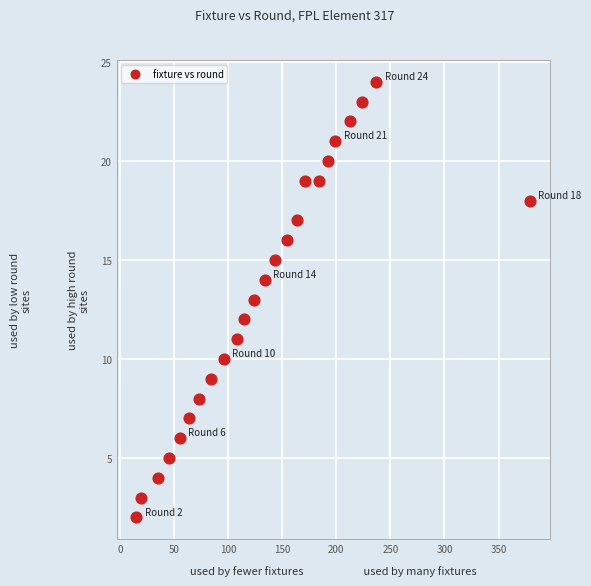

What is the range of Y values (max minus min)?

22